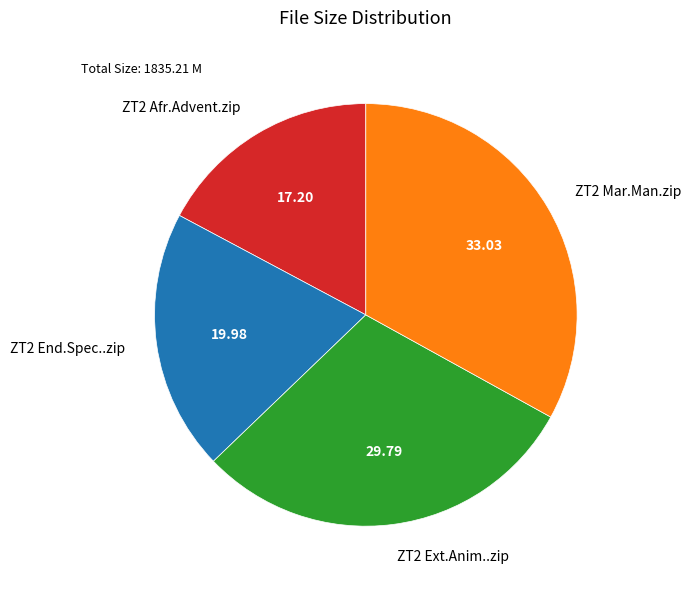

Rank the categories by value from highest to lowest.

ZT2 Mar.Man.zip, ZT2 Ext.Anim..zip, ZT2 End.Spec..zip, ZT2 Afr.Advent.zip